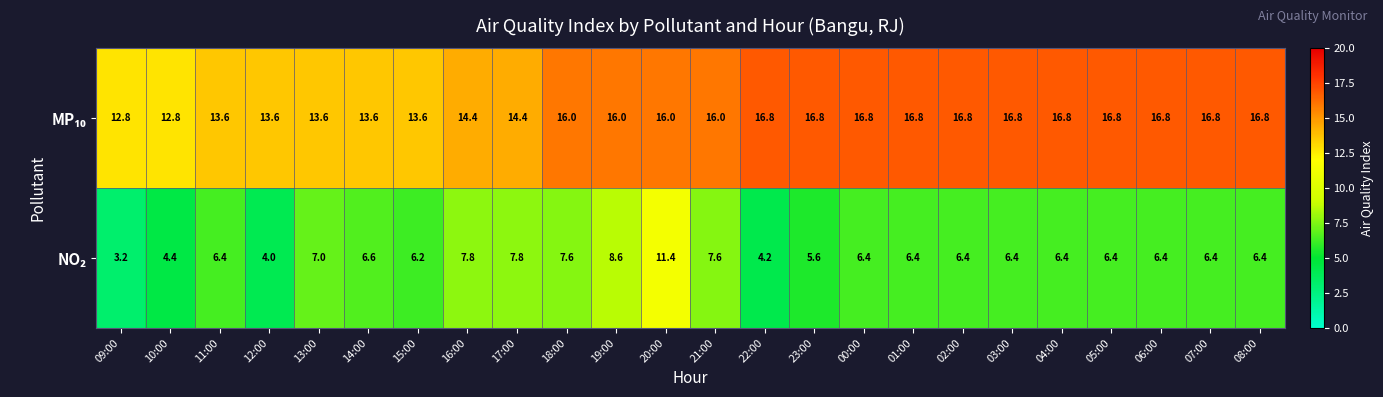

What is the spread (max minus min) of values at 17:00?

6.6